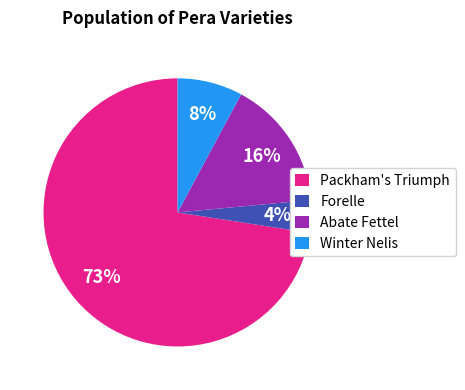

Which category has the smallest portion of the pie?

Forelle